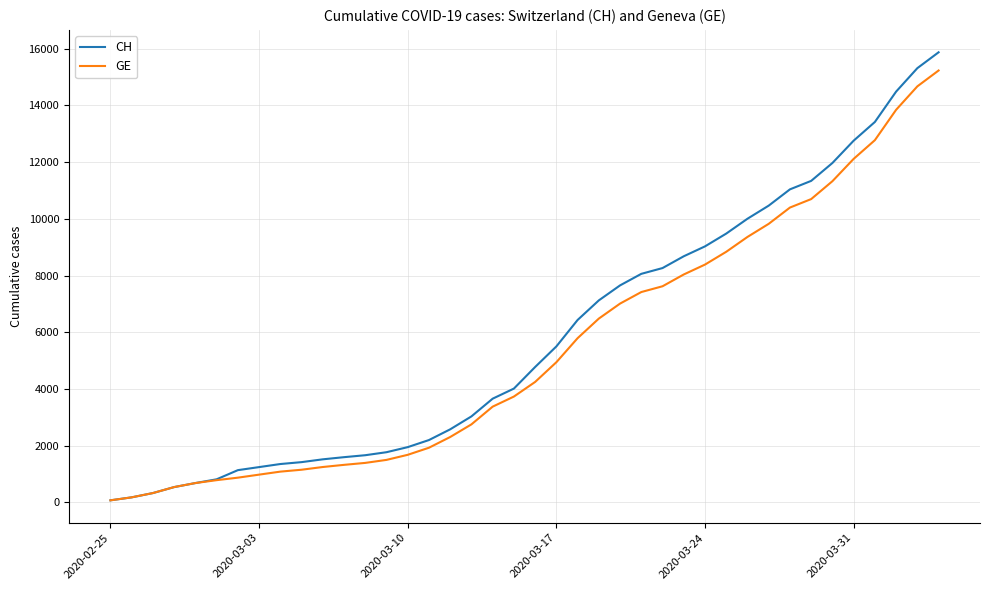

Which series has the widest spread of values?

CH